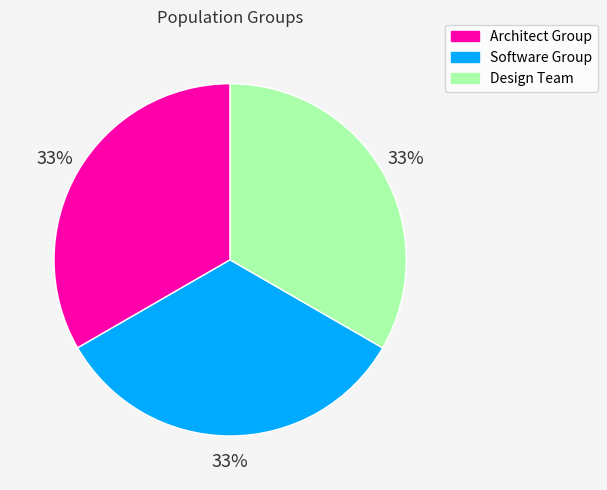

How many slices are in this pie chart?

3